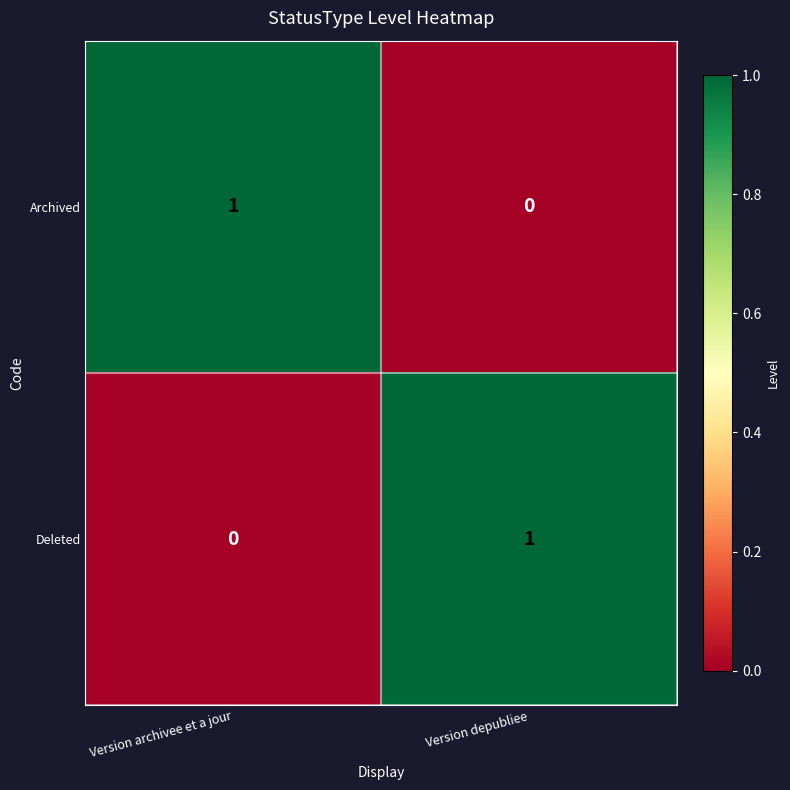

Reading right to left, what are all the values shown in this chart?

Archived: Version depubliee=0	Version archivee et a jour=1
Deleted: Version depubliee=1	Version archivee et a jour=0